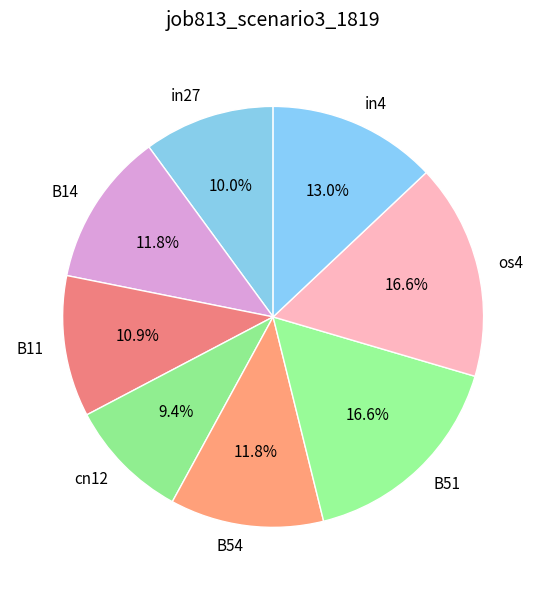

To the nearest percent, what is the difference between the largest and smallest slice percentages?

7%